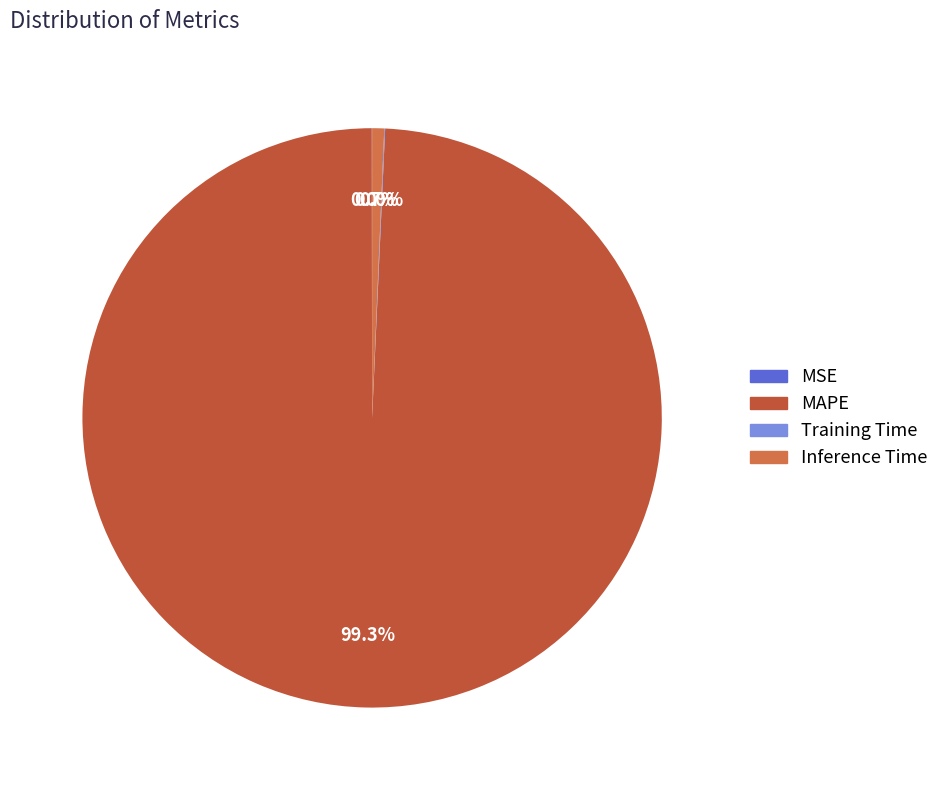

Does any single category account for the majority?

Yes